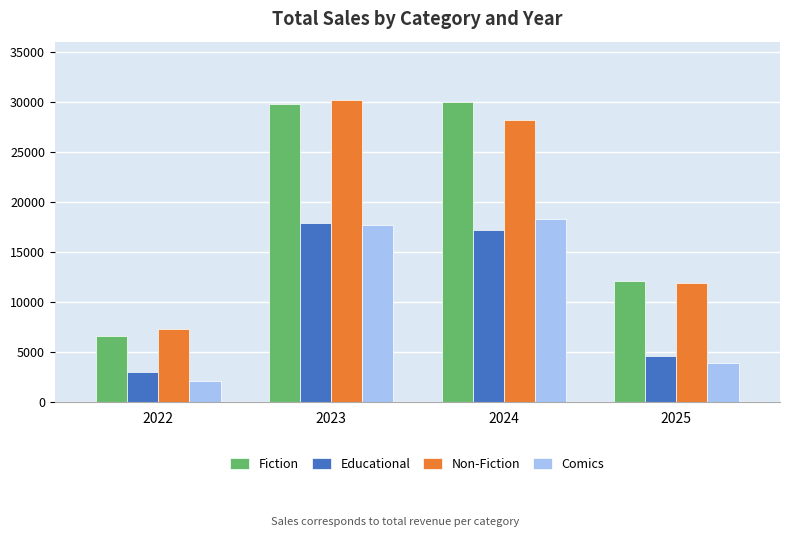

Reading right to left, list all the values displayed in this chart.

Fiction: 2025=12138.9	2024=30003.1	2023=29766.5	2022=6635.4
Educational: 2025=4564.4	2024=17229.3	2023=17871.4	2022=3001.1
Non-Fiction: 2025=11897.9	2024=28199.1	2023=30173.5	2022=7258.9
Comics: 2025=3931.0	2024=18326.8	2023=17669.9	2022=2148.1